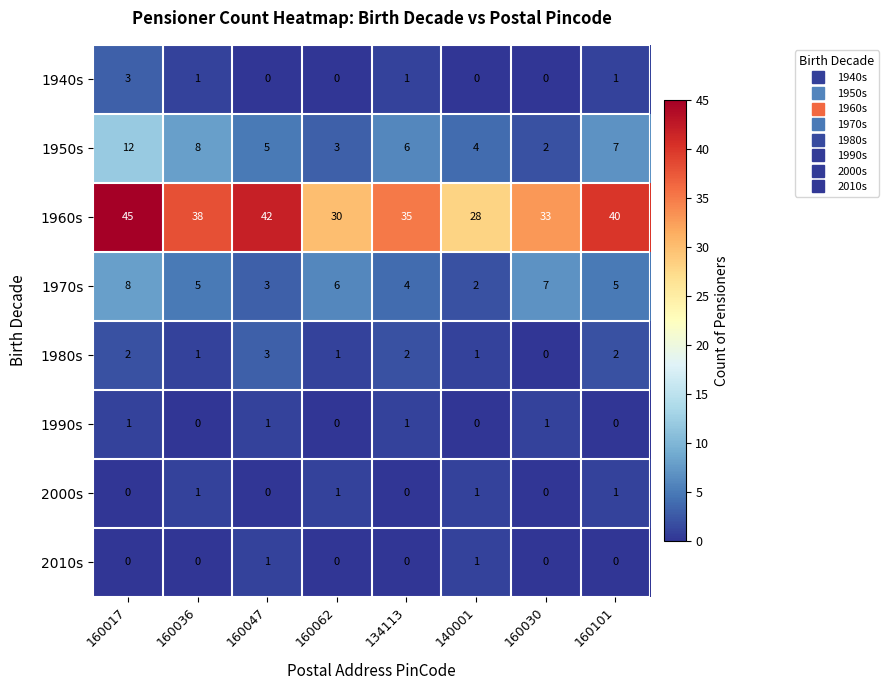

What is the total value across all series at 160101?

56